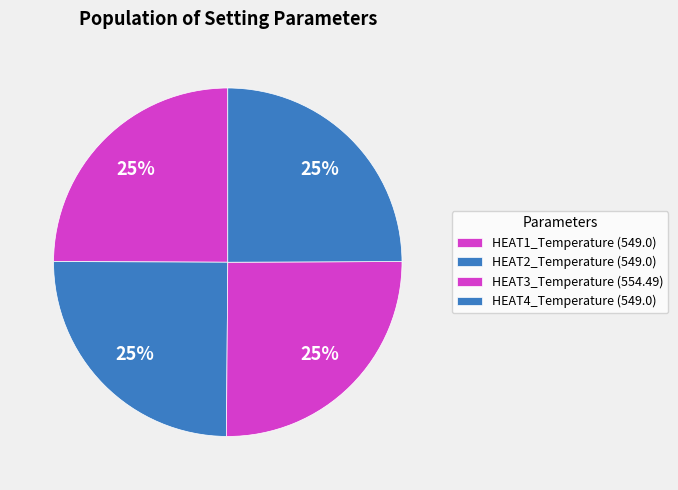

How many segments does this pie chart have?

4